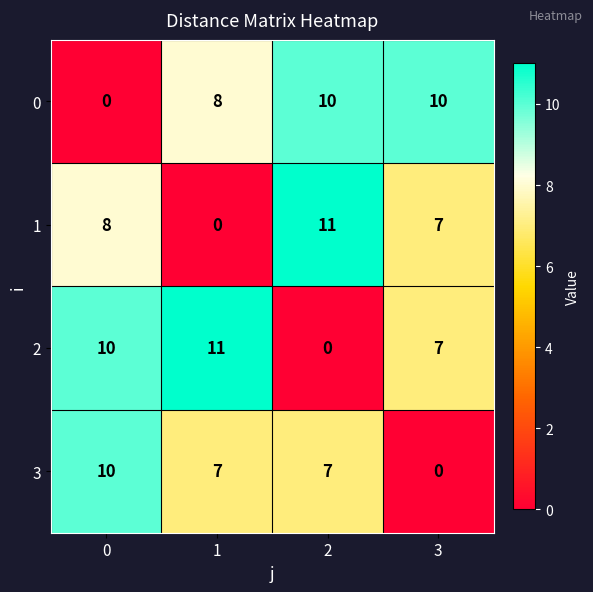

Reading right to left, transcribe all the data shown in this chart.

0: 3=10	2=10	1=8	0=0
1: 3=7	2=11	1=0	0=8
2: 3=7	2=0	1=11	0=10
3: 3=0	2=7	1=7	0=10